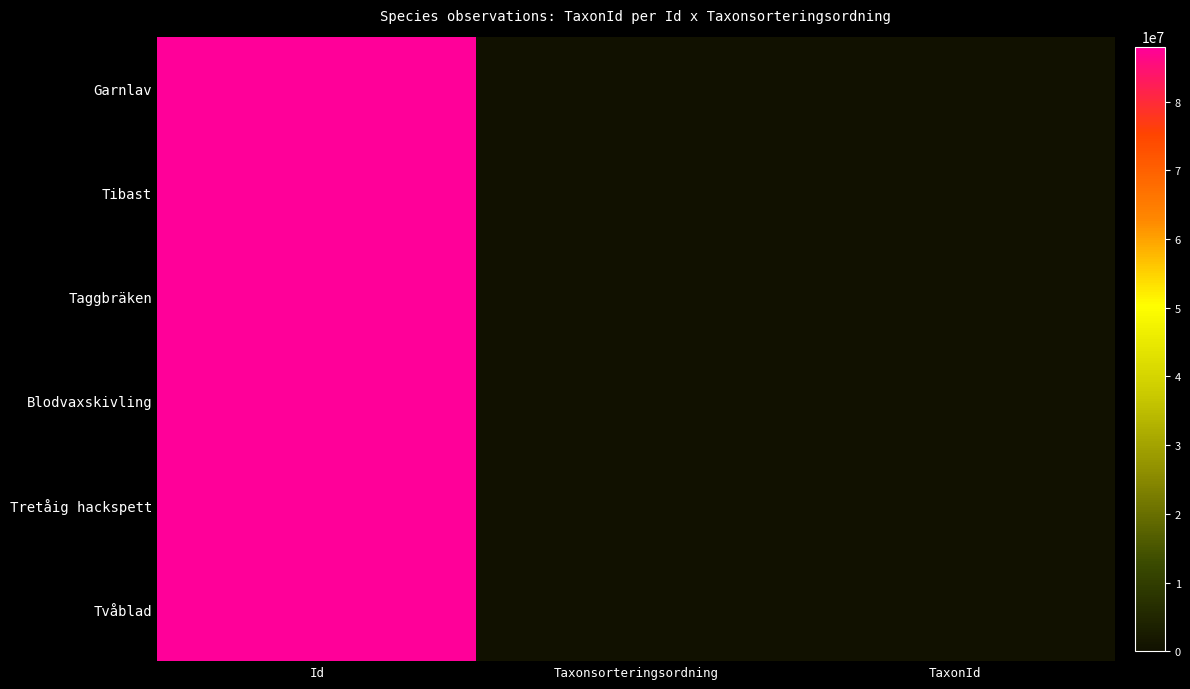

At which category is the sum across all series the highest?

Id